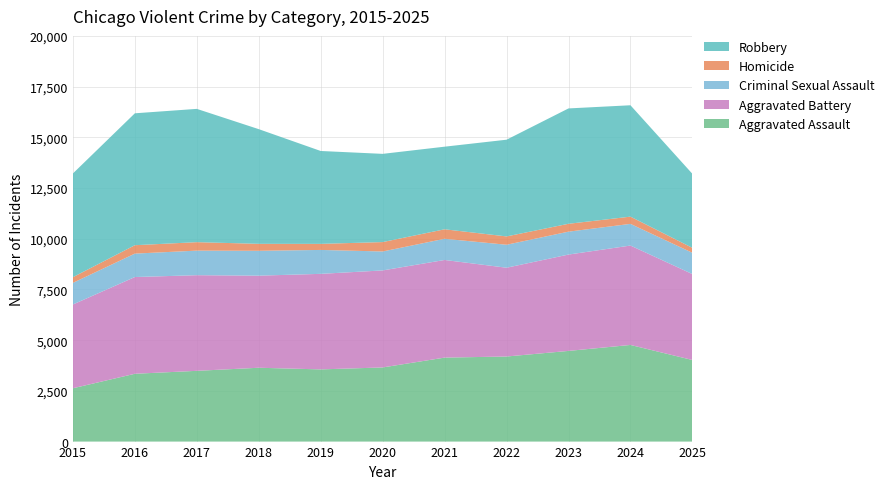

Reading right to left, extract all data points from this chart.

Aggravated Assault: 2025=4022	2024=4764	2023=4470	2022=4194	2021=4140	2020=3655	2019=3559	2018=3640	2017=3488	2016=3343	2015=2629
Aggravated Battery: 2025=4236	2024=4900	2023=4750	2022=4377	2021=4813	2020=4783	2019=4710	2018=4540	2017=4715	2016=4769	2015=4130
Criminal Sexual Assault: 2025=1048	2024=1069	2023=1129	2022=1133	2021=1045	2020=934	2019=1179	2018=1226	2017=1211	2016=1155	2015=1066
Homicide: 2025=244	2024=356	2023=388	2022=410	2021=468	2020=463	2019=299	2018=343	2017=417	2016=414	2015=280
Robbery: 2025=3649	2024=5491	2023=5687	2022=4768	2021=4072	2020=4349	2019=4579	2018=5653	2017=6571	2016=6503	2015=5113